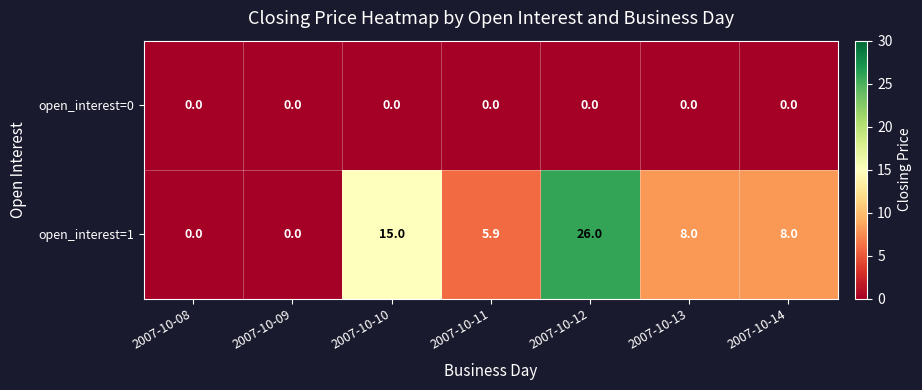

What is the approximate value of open_interest=1 at 2007-10-10?

15.0